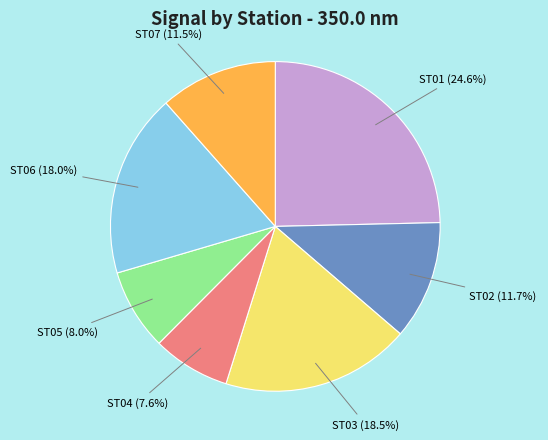

The ST06 slice represents 30% of the pie. True or false?

False